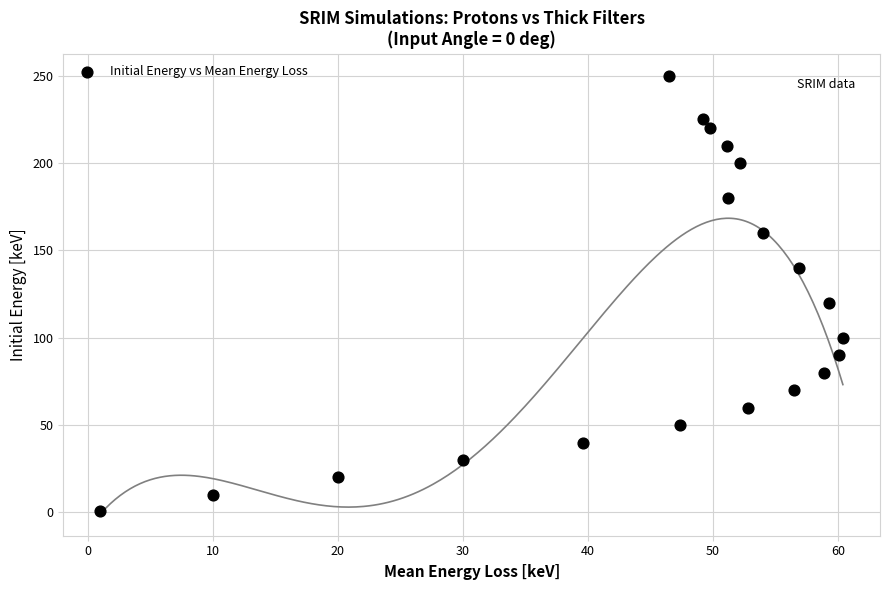

What Y value in the scatter plot is closest to 125?

120